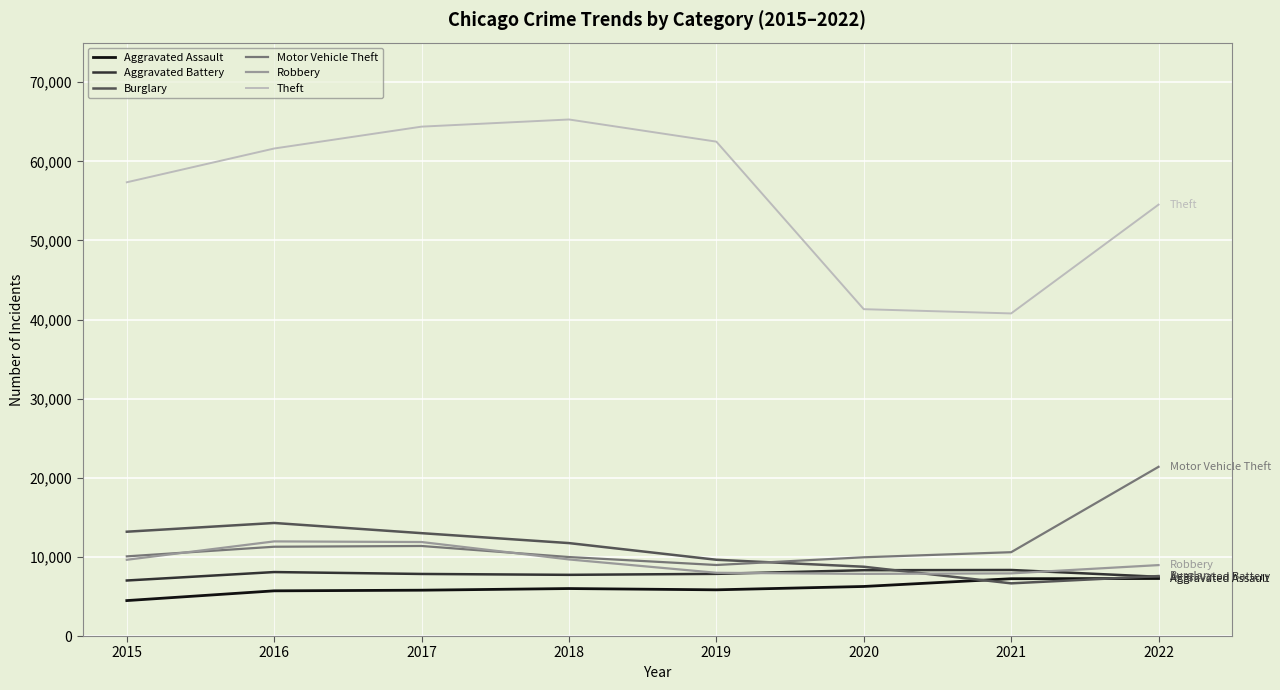

What value does the Motor Vehicle Theft series have at 2019, to the nearest 10?

8980